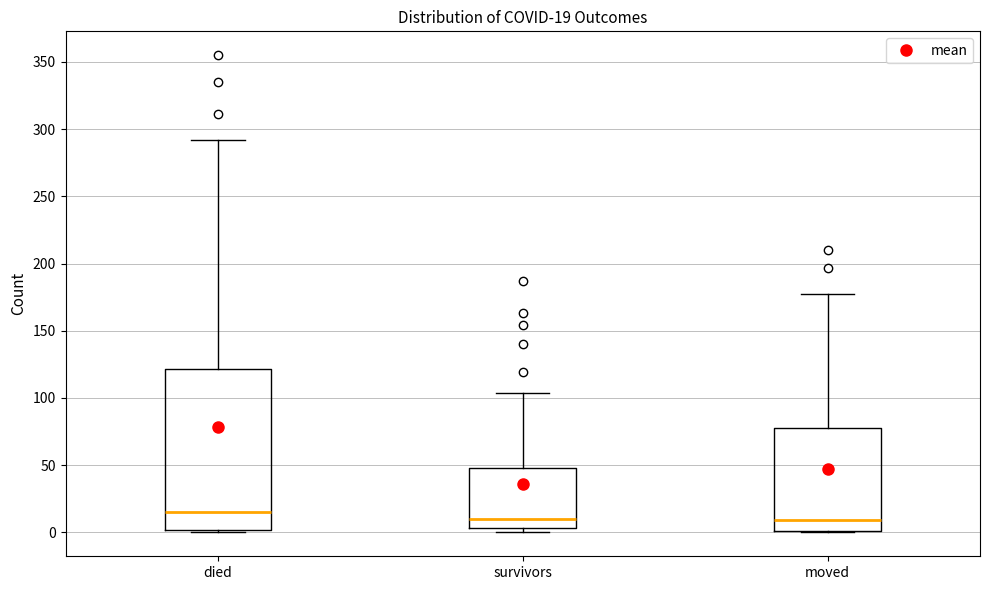

Which box is the tallest, from its lower edge to its upper edge?

died